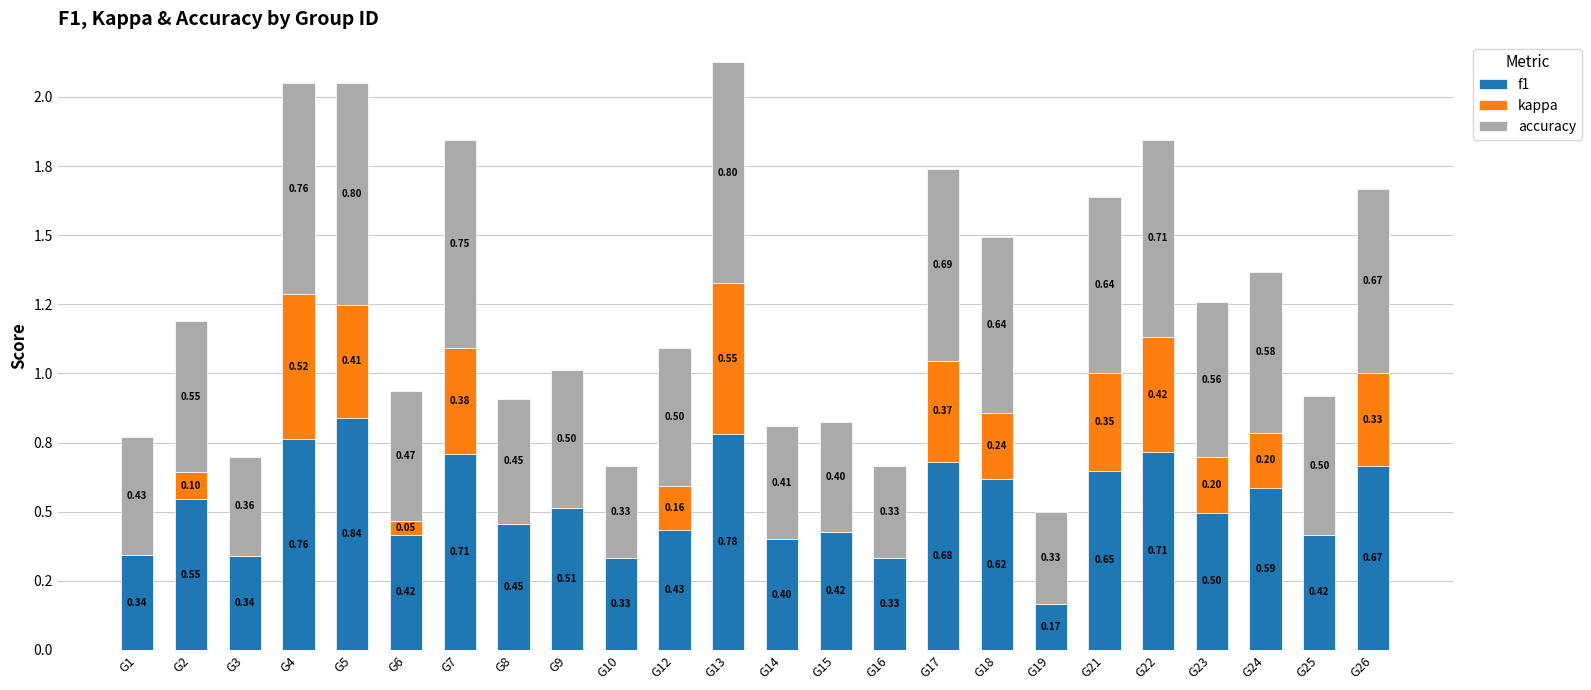

Are the bars grouped side by side (vs. stacked)?

No